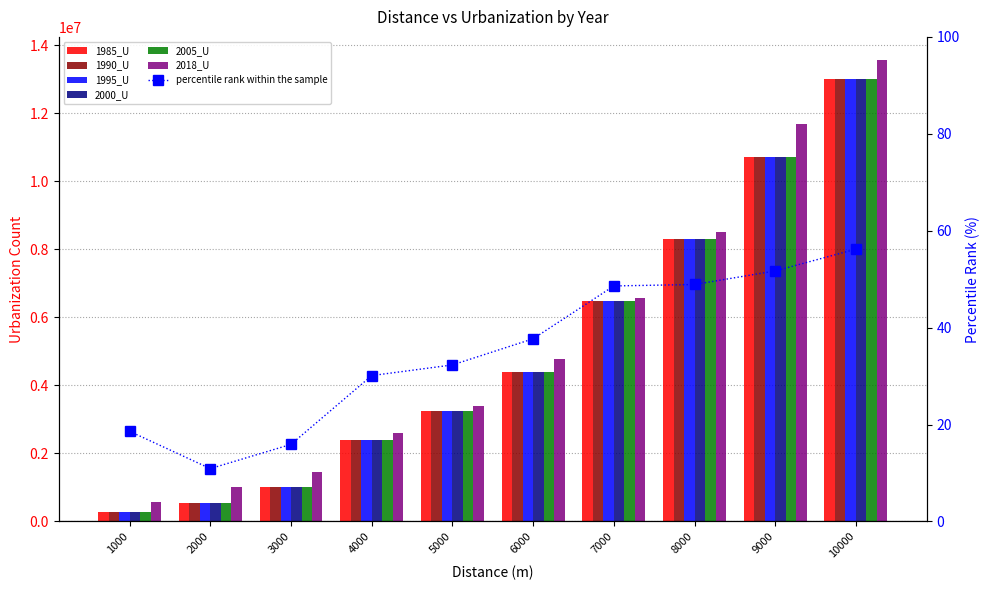

At how many categories does at least one series exceed 2077814?

7